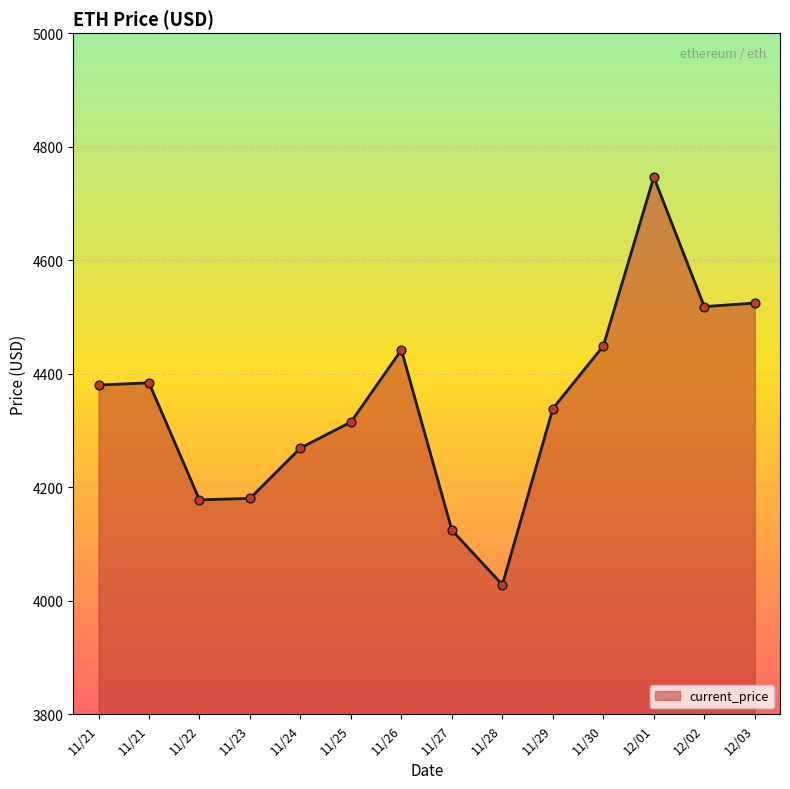

Which has a higher value, 12/01 or 11/24?

12/01